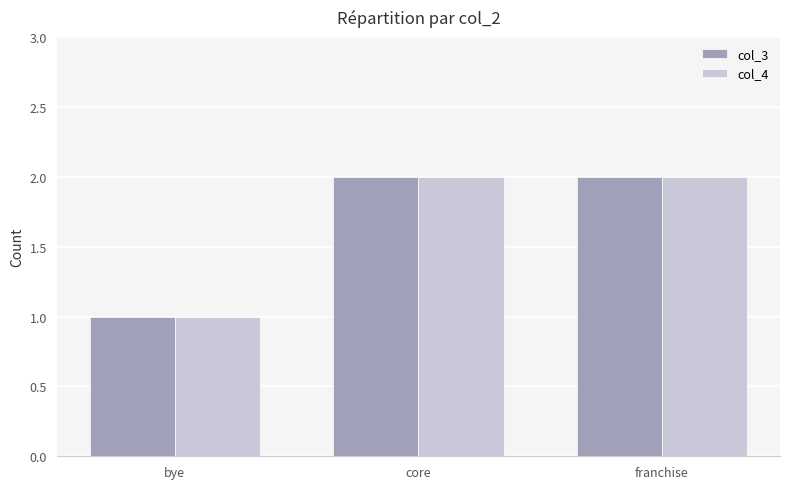

True or false: col_3 has a value of 1 at franchise.

False